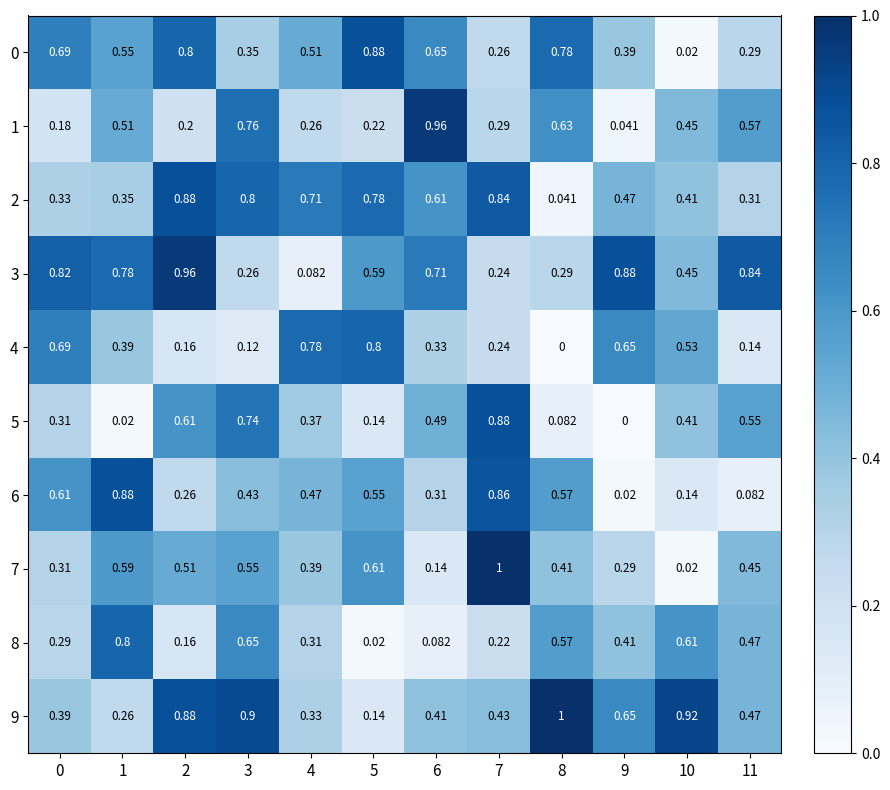

Is the value of 7 at 4 greater than the value of 1 at 8?

No